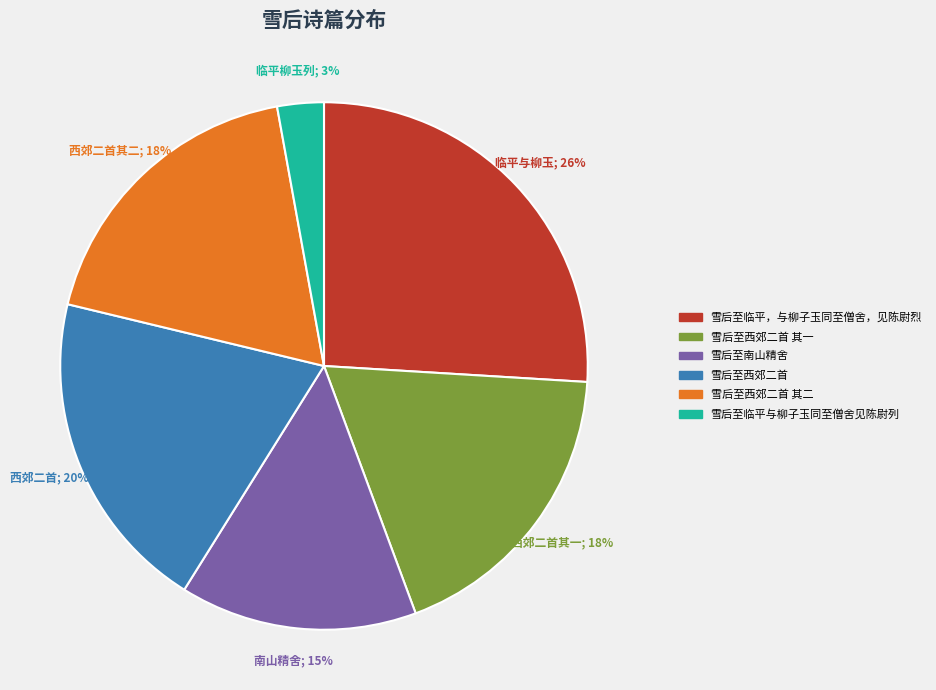

Does any single category account for the majority?

No